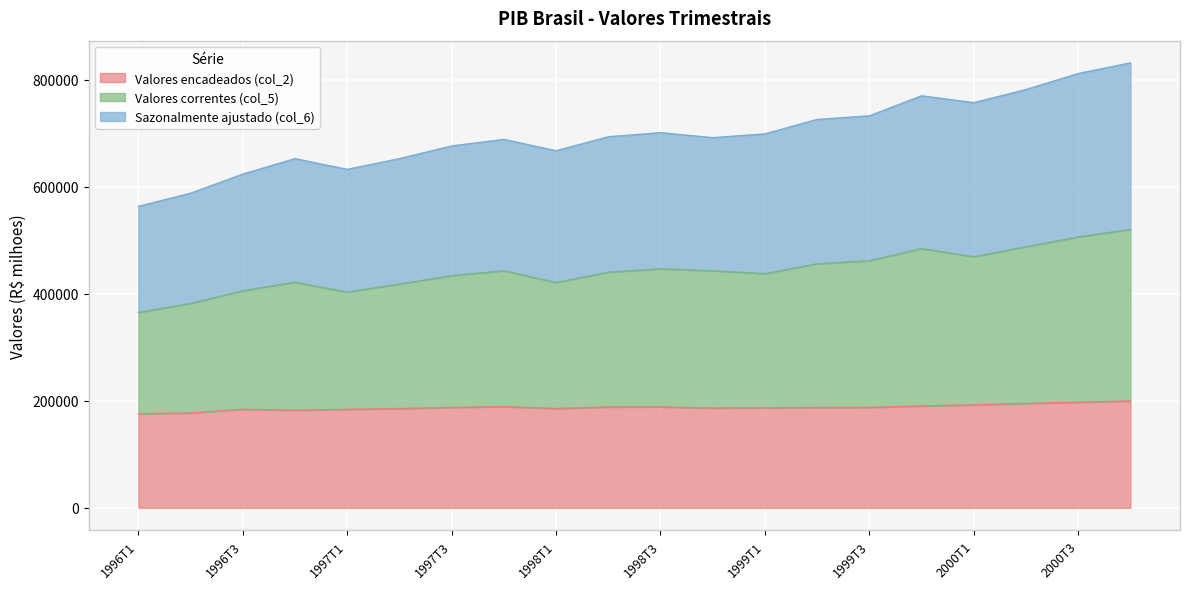

Where is the first local maximum for Valores correntes (col_5)?

1996T4